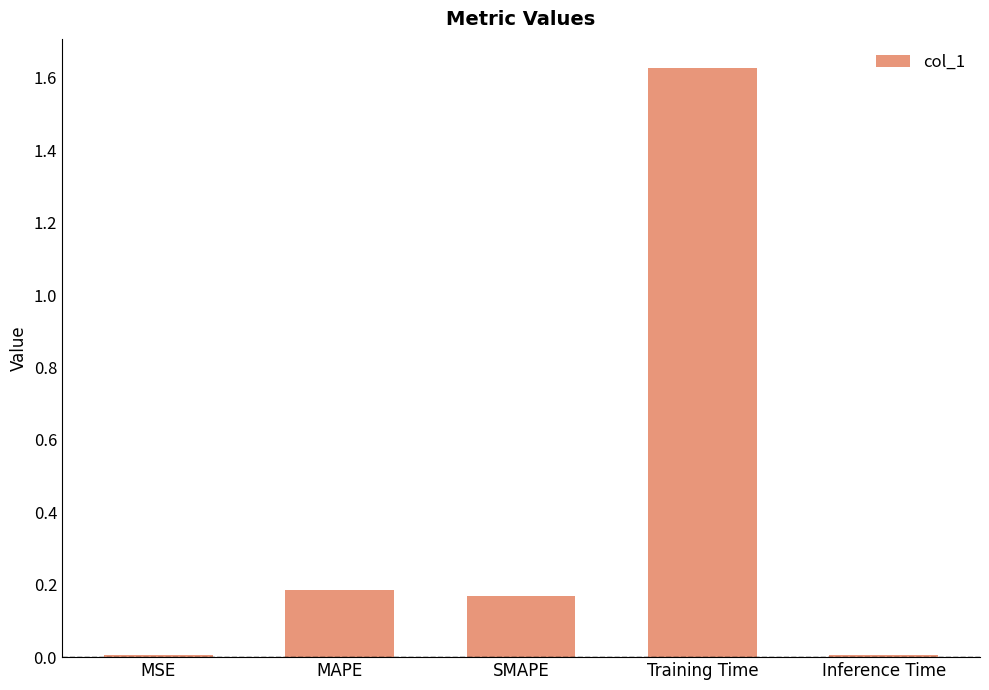

Which has a higher value, MSE or Training Time?

Training Time